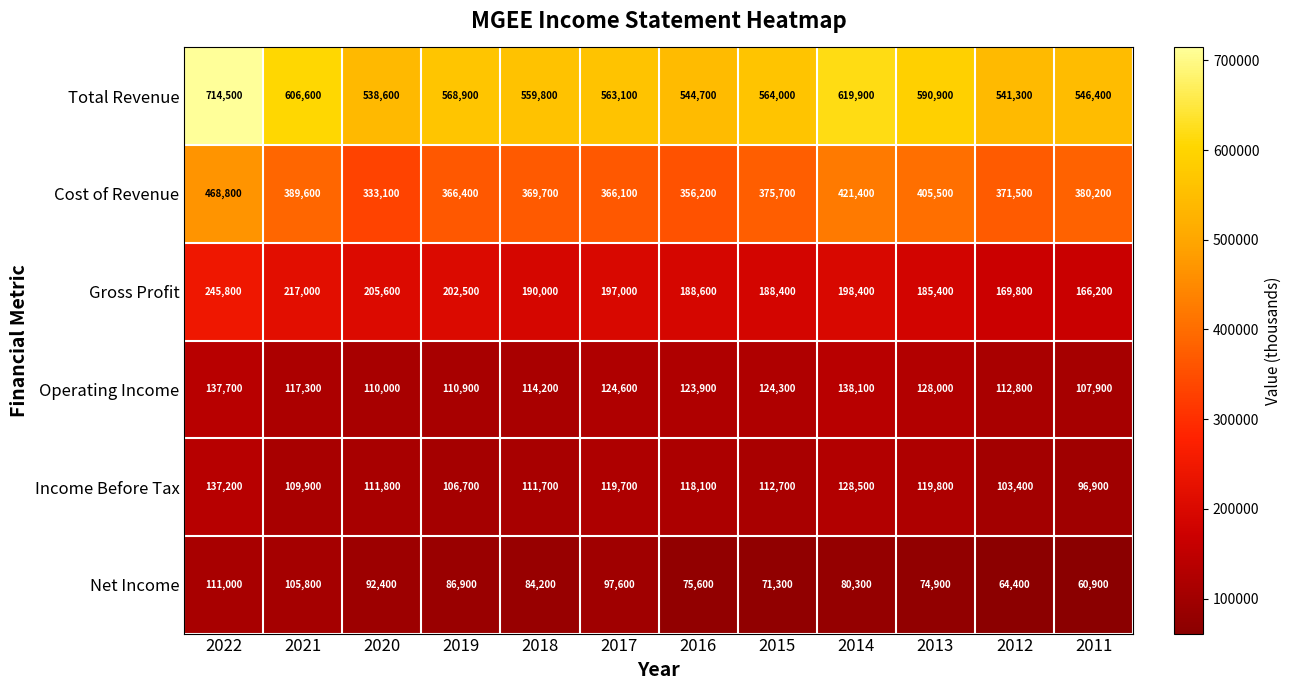

Is it true that Net Income equals 23968 at 2014?

False